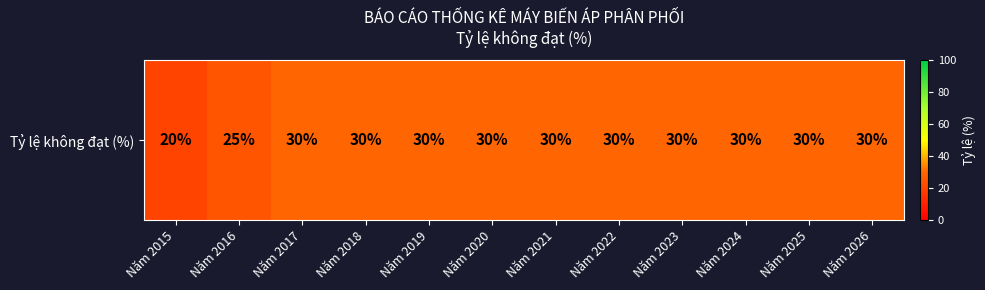

At which label is the value closest to 25?

Năm 2016